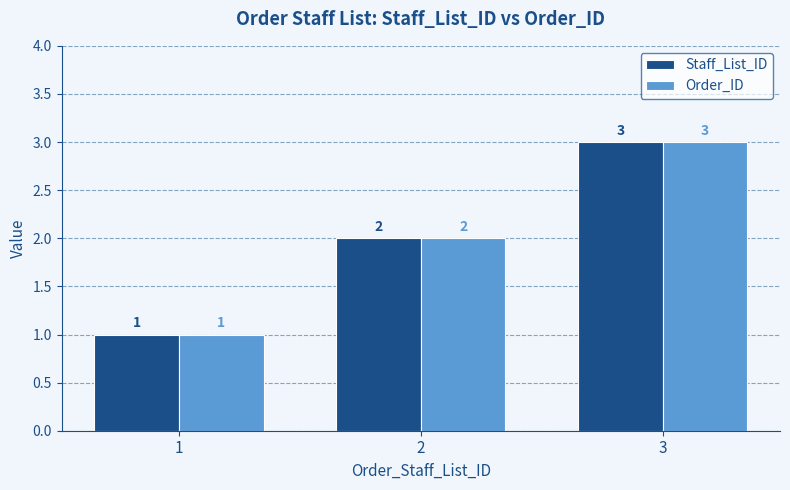

The value of Staff_List_ID at 3 is 3. True or false?

True